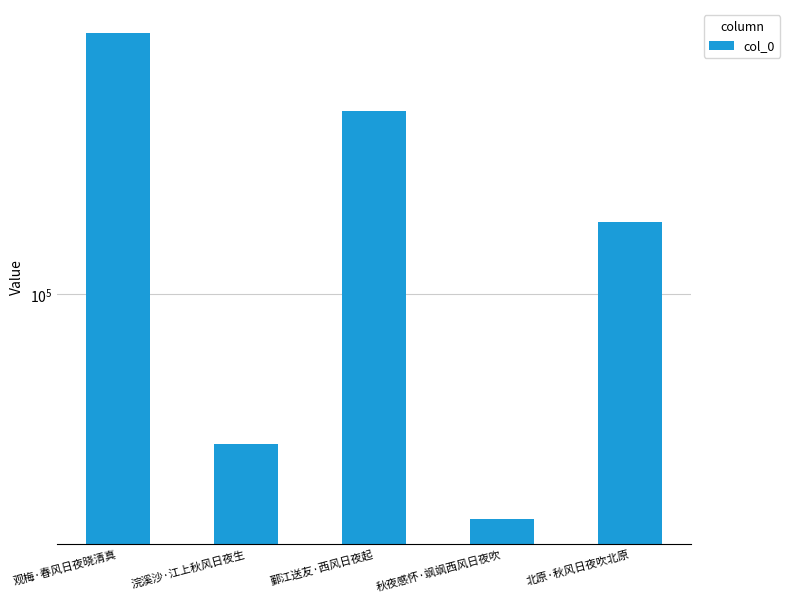

How many categories are shown in the chart?

5